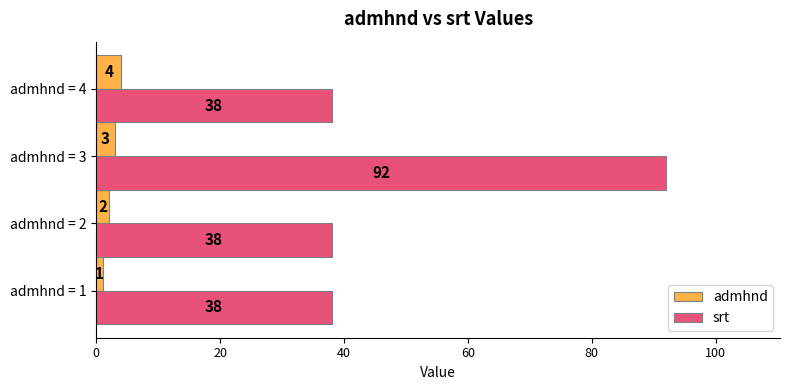

At which category is the sum across all series the highest?

admhnd = 3